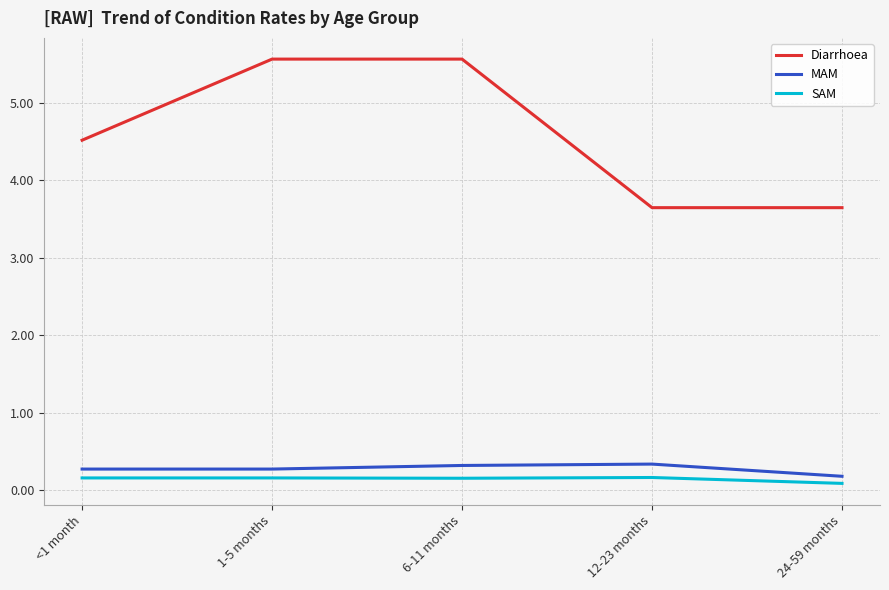

How many categories are shown in the chart?

5